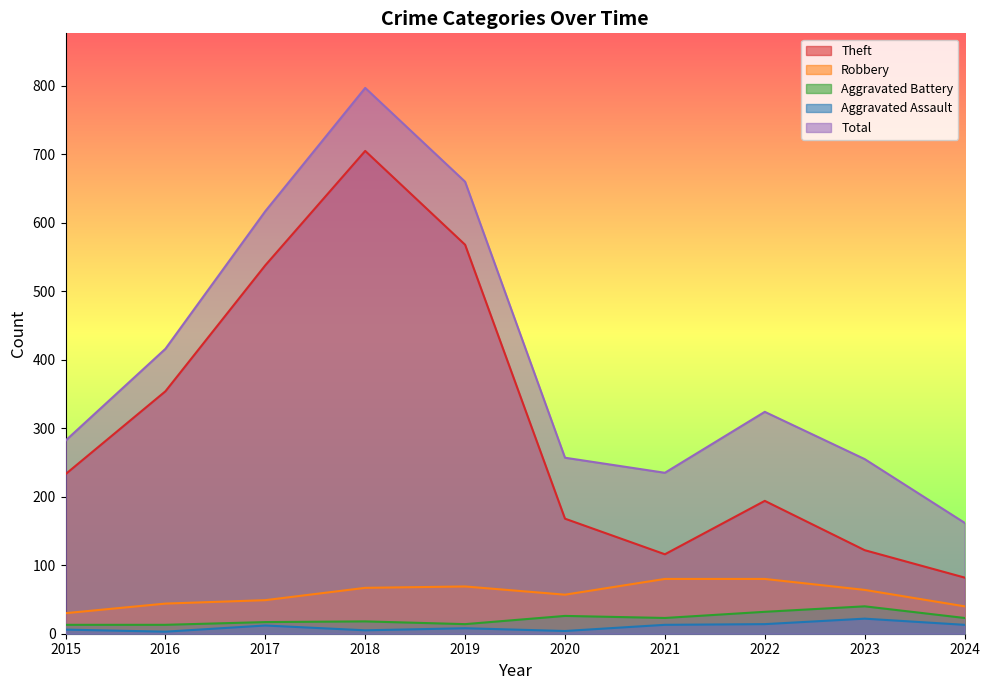

The value of Theft at 2017 is 538. True or false?

True